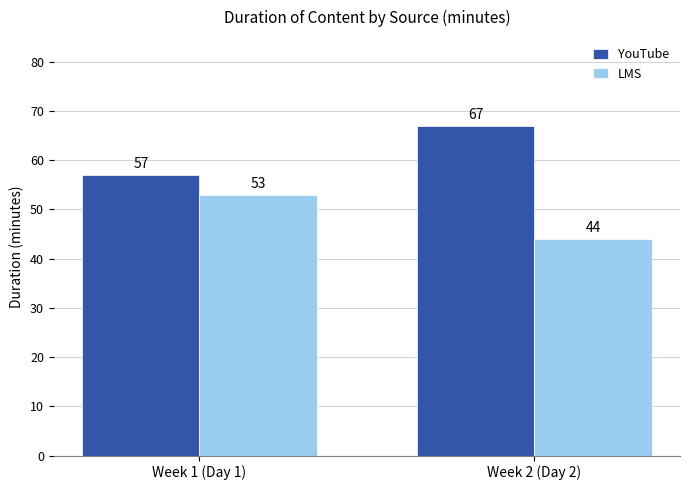

List the labels in order of YouTube value, largest first.

Week 2 (Day 2), Week 1 (Day 1)